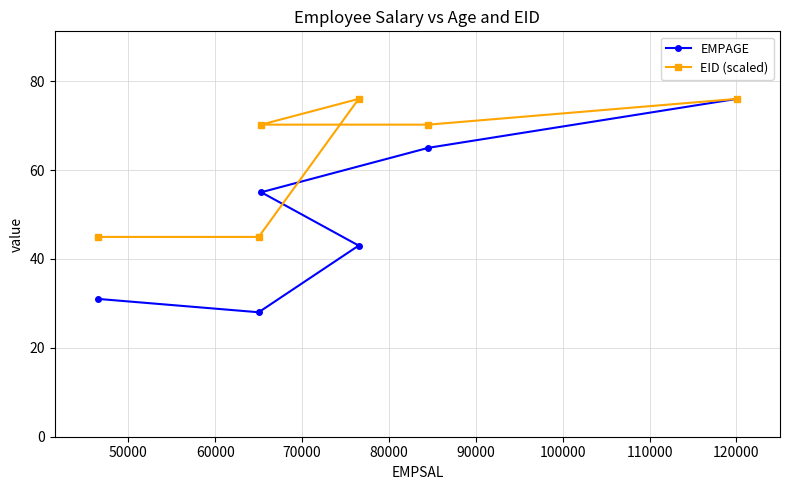

True or false: EMPAGE and EID (scaled) cross at least once.

True